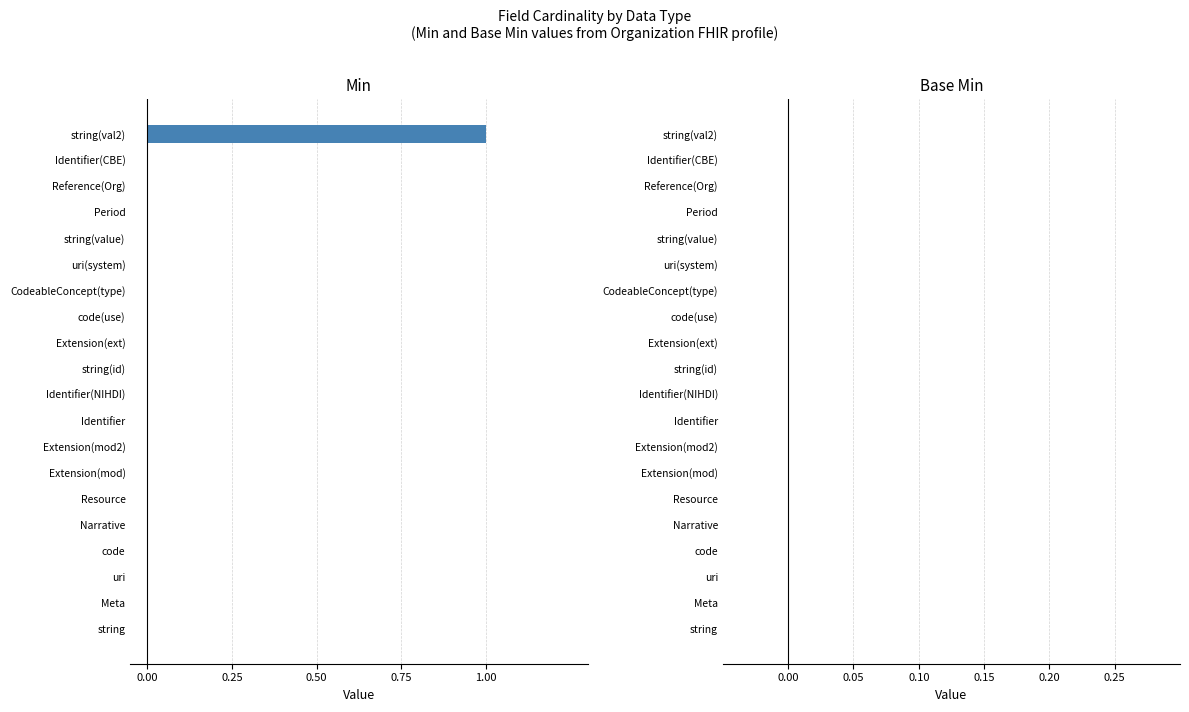

The value at string is -1. True or false?

False